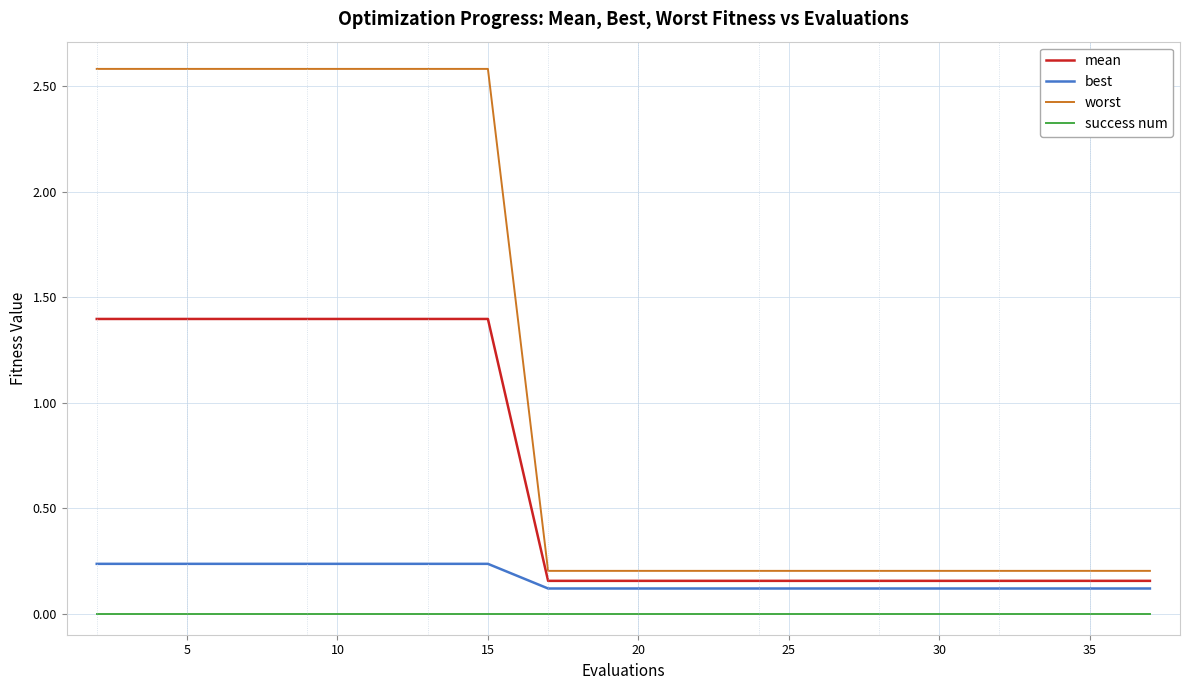

List the series in order of their peak value, lowest first.

success num, best, mean, worst